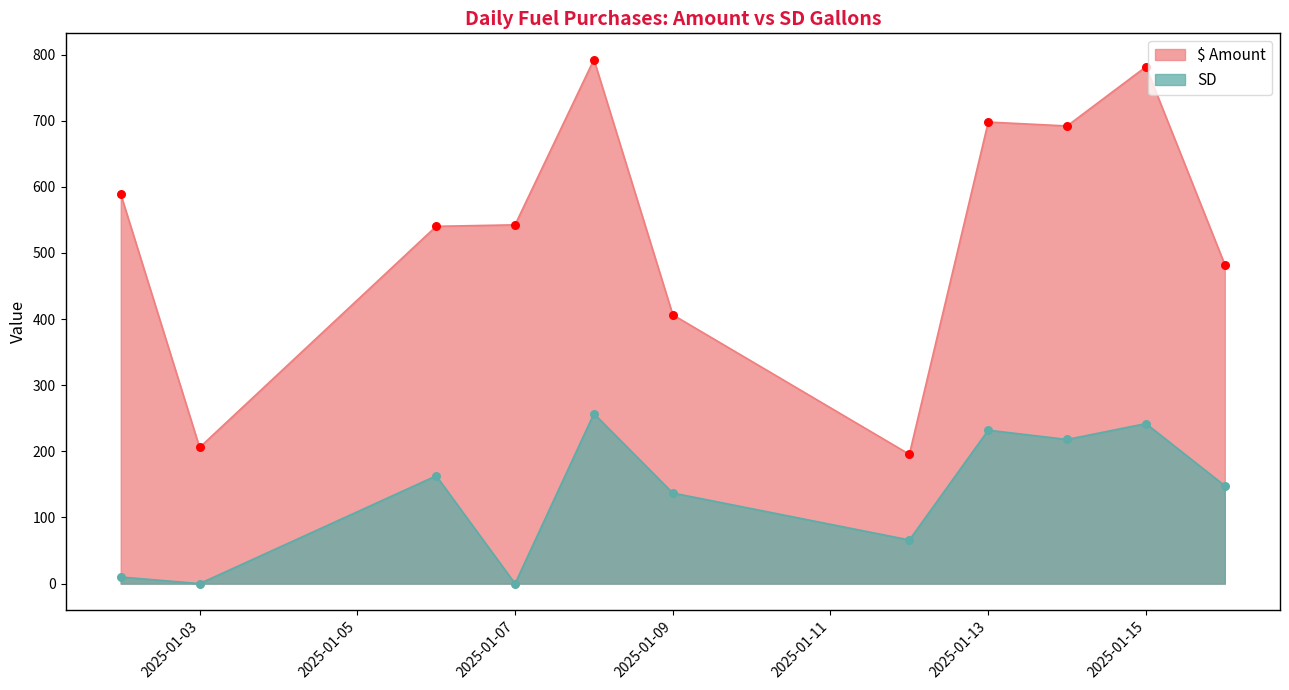

What is the minimum value for $ Amount?

195.5